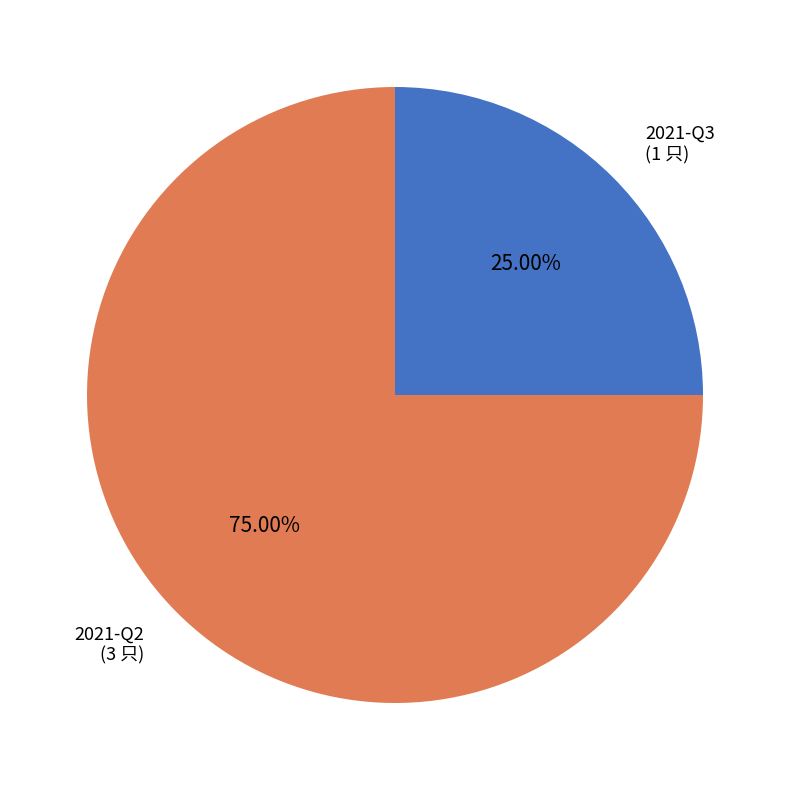

How many segments does this pie chart have?

2